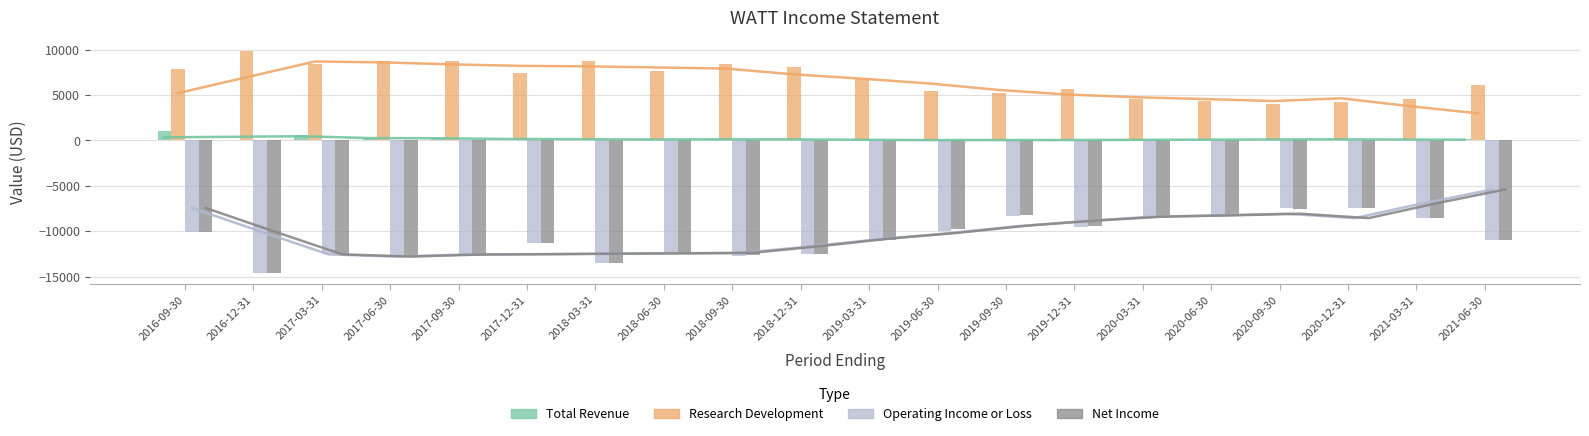

Reading right to left, transcribe all the data shown in this chart.

Total Revenue: 2021-06-30=200	2021-03-31=100	2020-12-31=100	2020-09-30=100	2020-06-30=100	2020-03-31=100	2019-12-31=0	2019-09-30=0	2019-06-30=0	2019-03-31=100	2018-12-31=100	2018-09-30=200	2018-06-30=200	2018-03-31=0	2017-12-31=0	2017-09-30=300	2017-06-30=300	2017-03-31=600	2016-12-31=100	2016-09-30=1000
Research Development: 2021-06-30=6100	2021-03-31=4600	2020-12-31=4200	2020-09-30=4000	2020-06-30=4300	2020-03-31=4600	2019-12-31=5700	2019-09-30=5200	2019-06-30=5500	2019-03-31=6800	2018-12-31=8100	2018-09-30=8400	2018-06-30=7600	2018-03-31=8700	2017-12-31=7400	2017-09-30=8700	2017-06-30=8700	2017-03-31=8400	2016-12-31=9800	2016-09-30=7900
Operating Income or Loss: 2021-06-30=-11000	2021-03-31=-8600	2020-12-31=-7500	2020-09-30=-7500	2020-06-30=-8200	2020-03-31=-8600	2019-12-31=-9500	2019-09-30=-8300	2019-06-30=-10000	2019-03-31=-11100	2018-12-31=-12500	2018-09-30=-12700	2018-06-30=-12300	2018-03-31=-13500	2017-12-31=-11300	2017-09-30=-12700	2017-06-30=-12900	2017-03-31=-12500	2016-12-31=-14600	2016-09-30=-10100
Net Income: 2021-06-30=-11000	2021-03-31=-8500	2020-12-31=-7500	2020-09-30=-7600	2020-06-30=-8200	2020-03-31=-8600	2019-12-31=-9400	2019-09-30=-8200	2019-06-30=-9800	2019-03-31=-11000	2018-12-31=-12500	2018-09-30=-12600	2018-06-30=-12300	2018-03-31=-13500	2017-12-31=-11300	2017-09-30=-12700	2017-06-30=-12900	2017-03-31=-12500	2016-12-31=-14600	2016-09-30=-10100